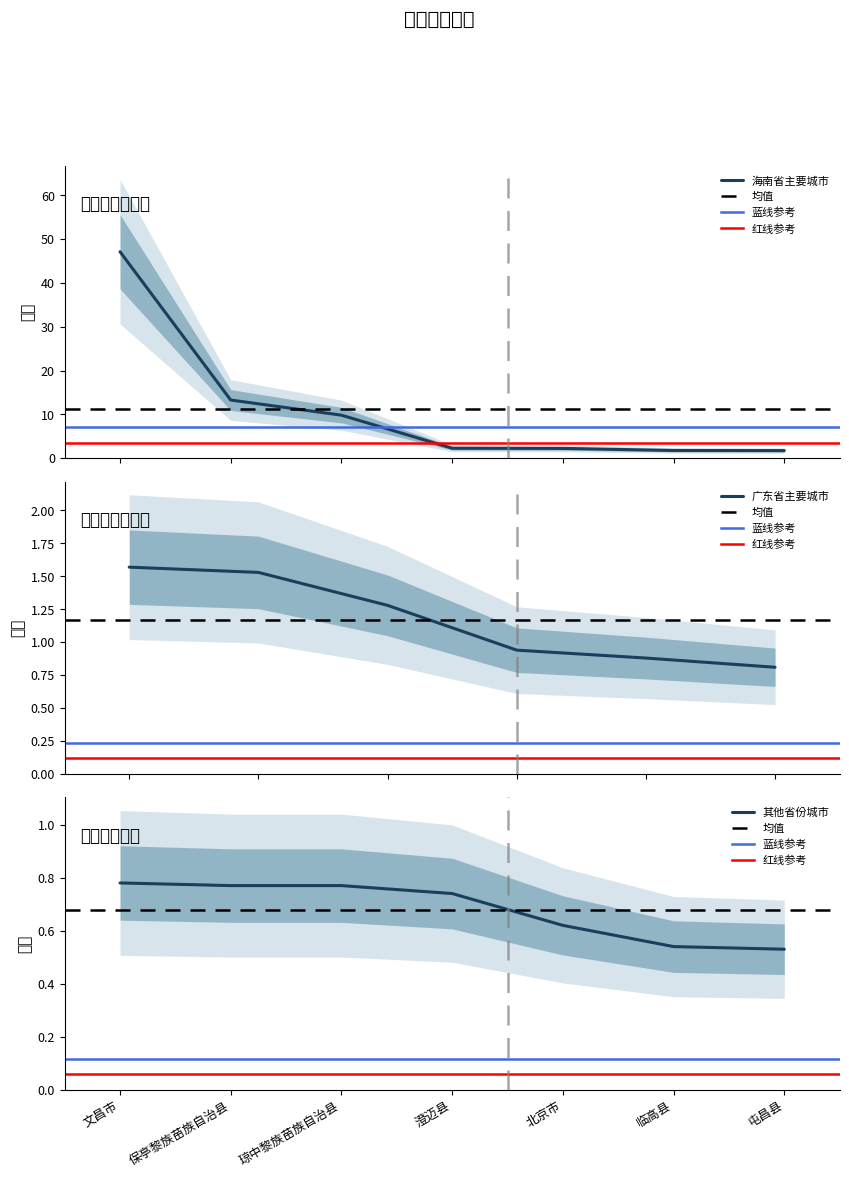

What is the maximum value for 海南省主要城市?

47.1